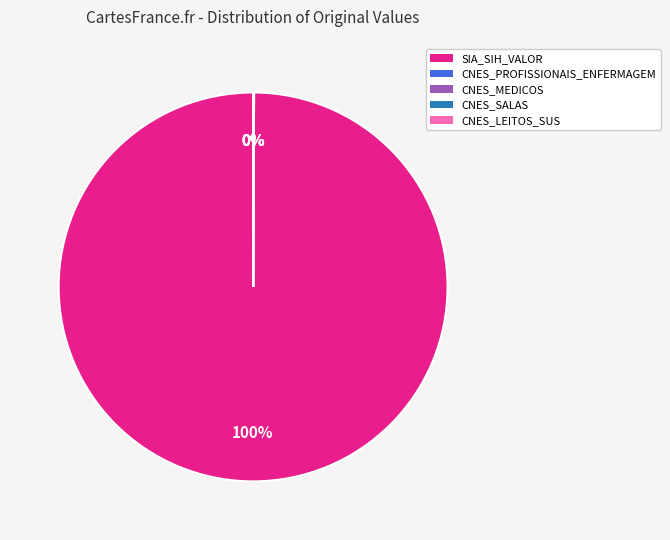

The SIA_SIH_VALOR slice represents 94% of the pie. True or false?

False